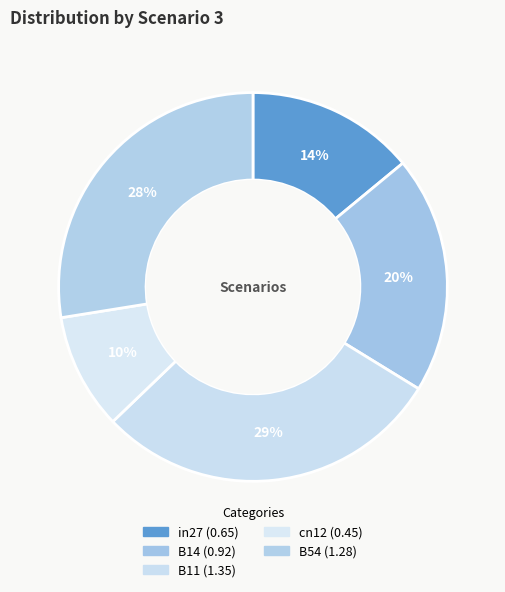

Which slice is the smallest?

cn12